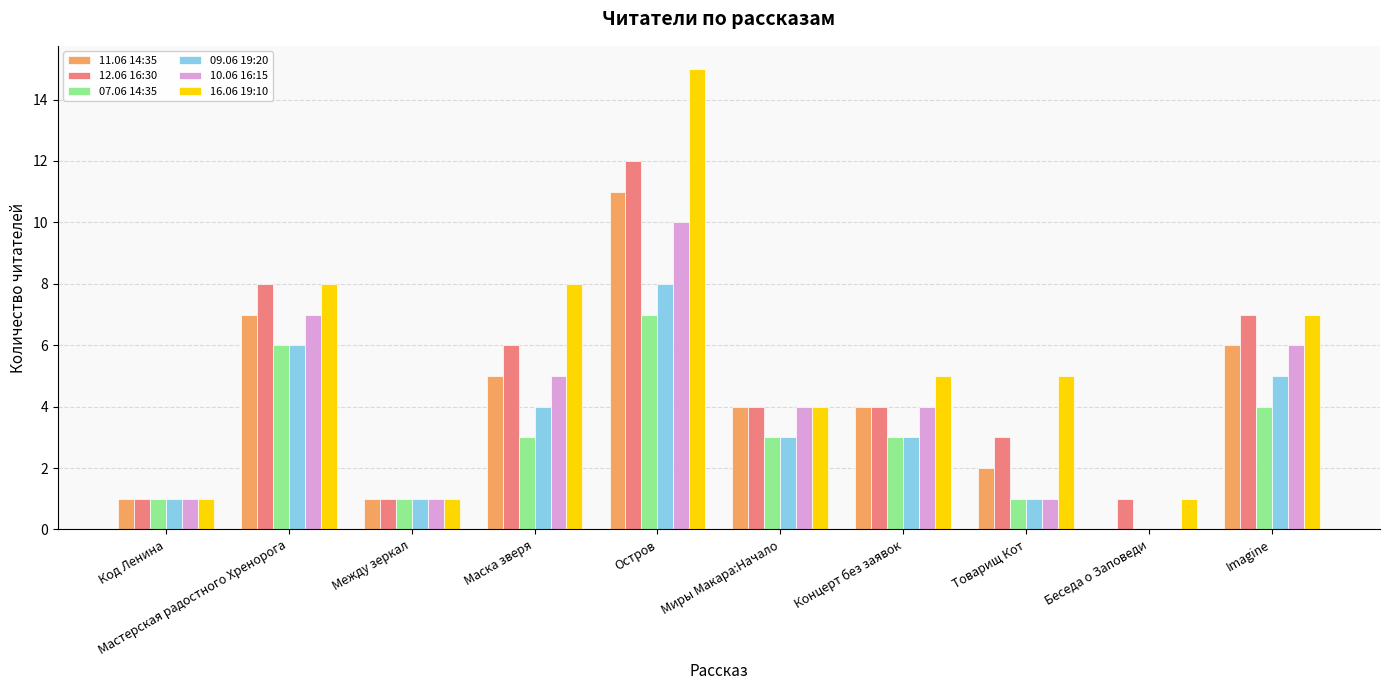

What is the difference between the 10.06 16:15 values at Остров and Концерт без заявок?

6